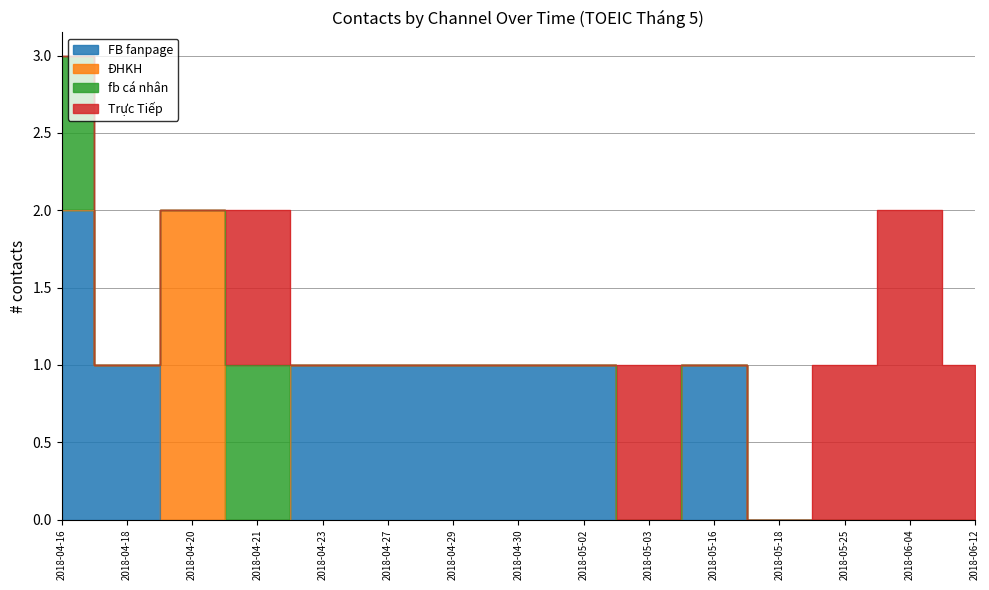

Which category has the highest value in the Trực Tiếp series?

2018-06-04